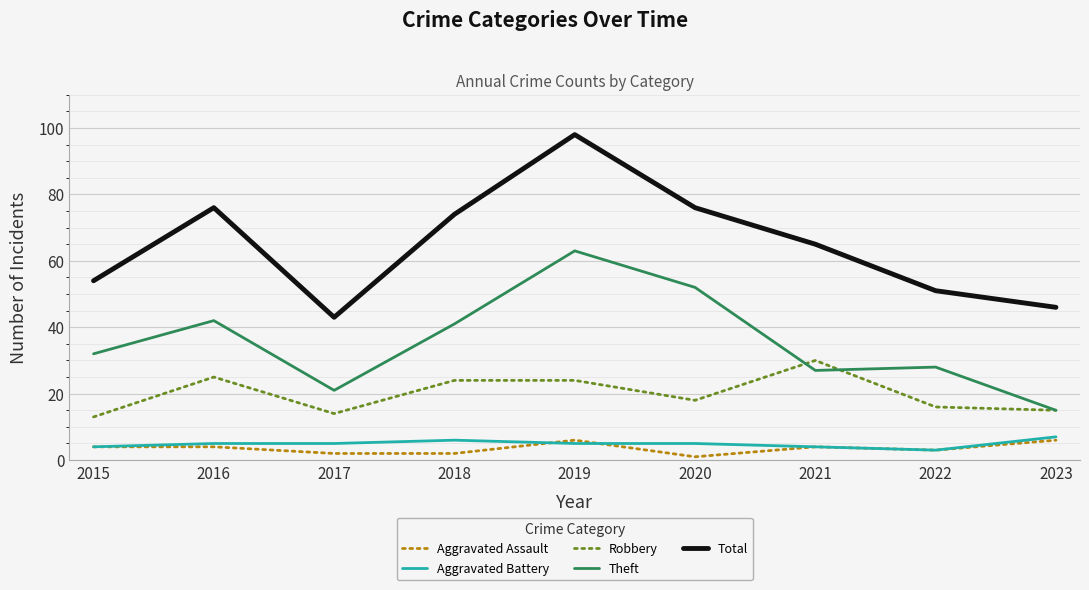

Which category has the highest value across all series?

2019